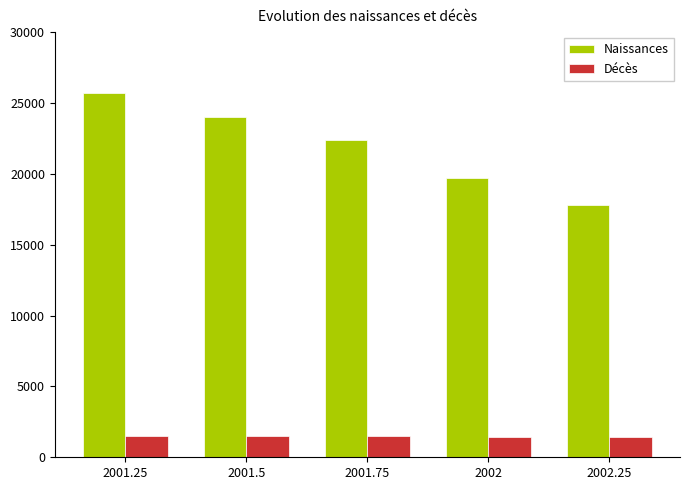

What is the difference between the maximum and minimum values in the Naissances series?

7909